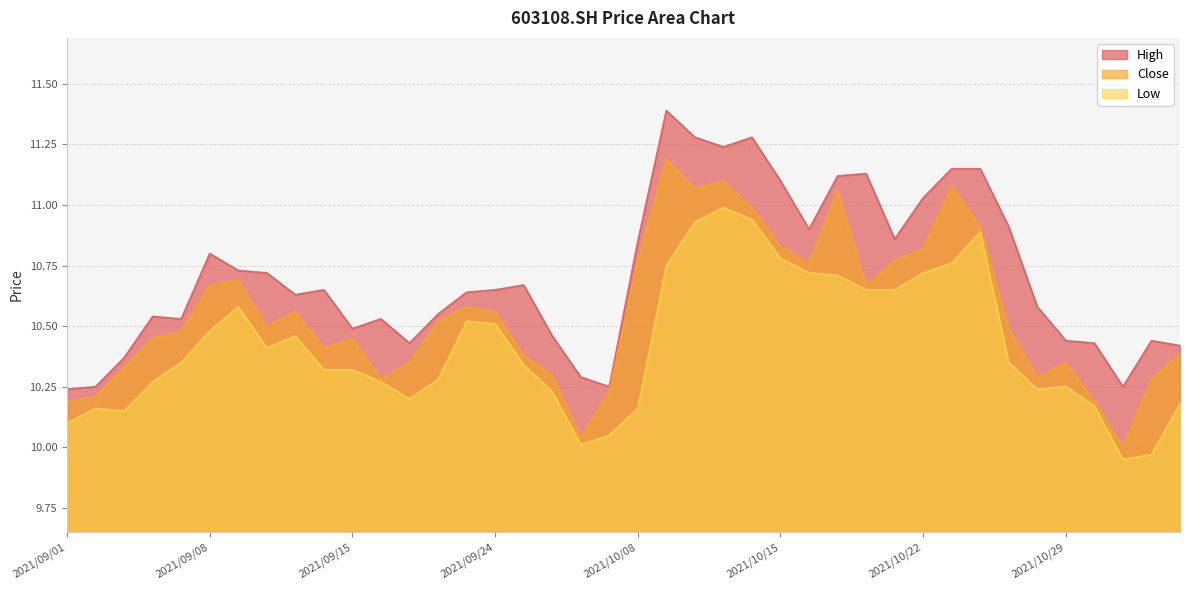

What is the total value across all series at 2021/11/02?

30.2